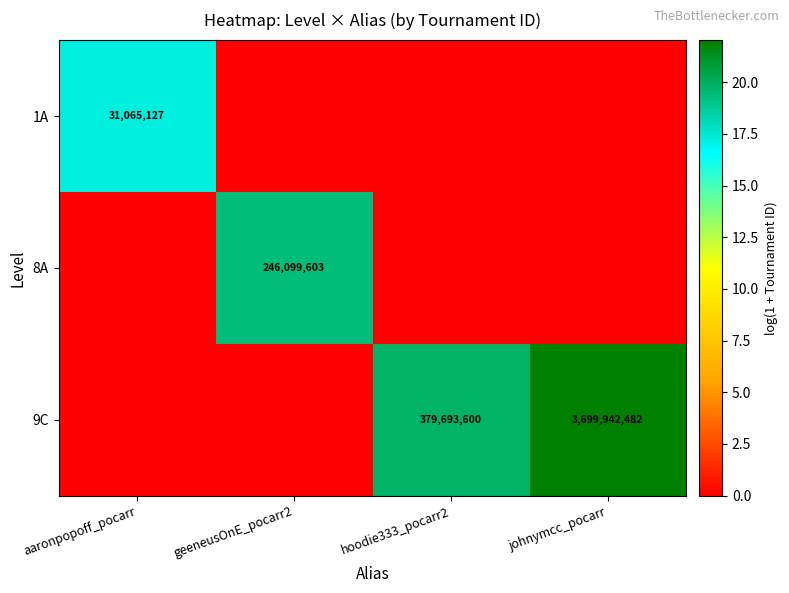

Is it true that 9C equals 1637306285 at johnymcc_pocarr?

False